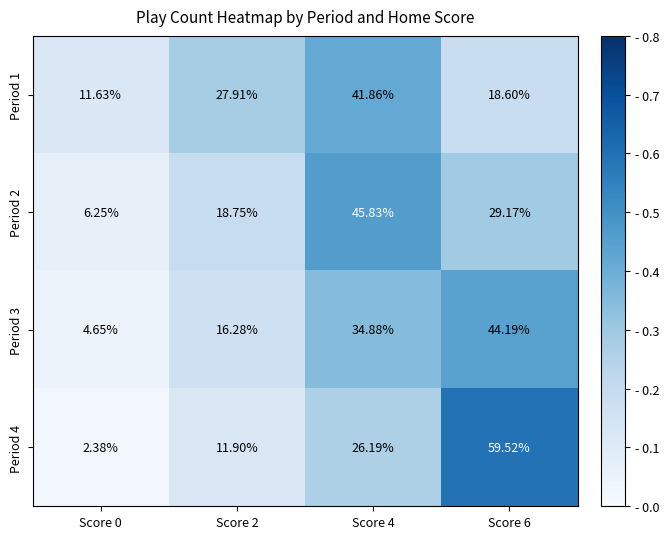

How many values in the Period 2 series exceed 29?

2